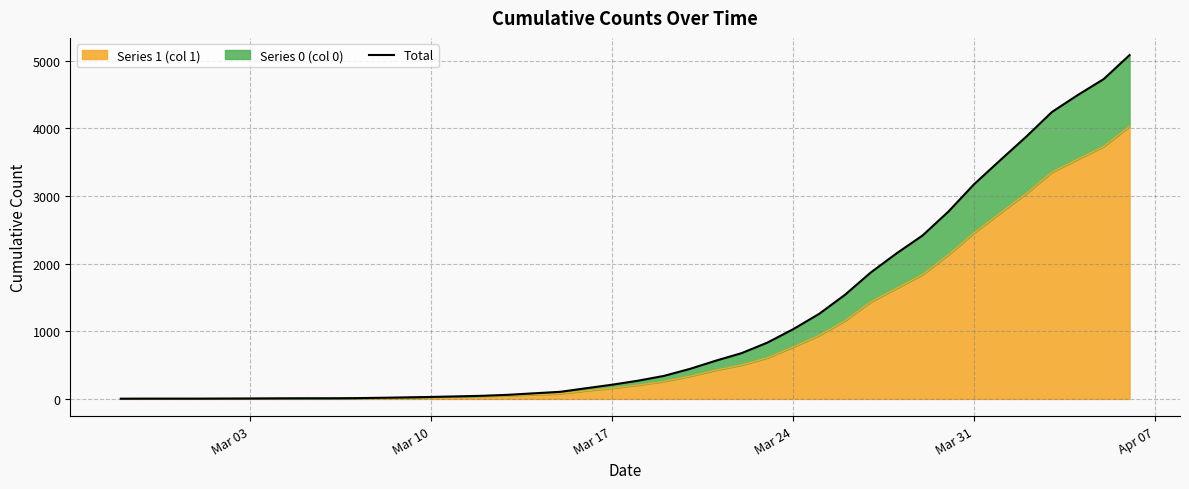

Is it true that the value at Mar 10 is 10?

False